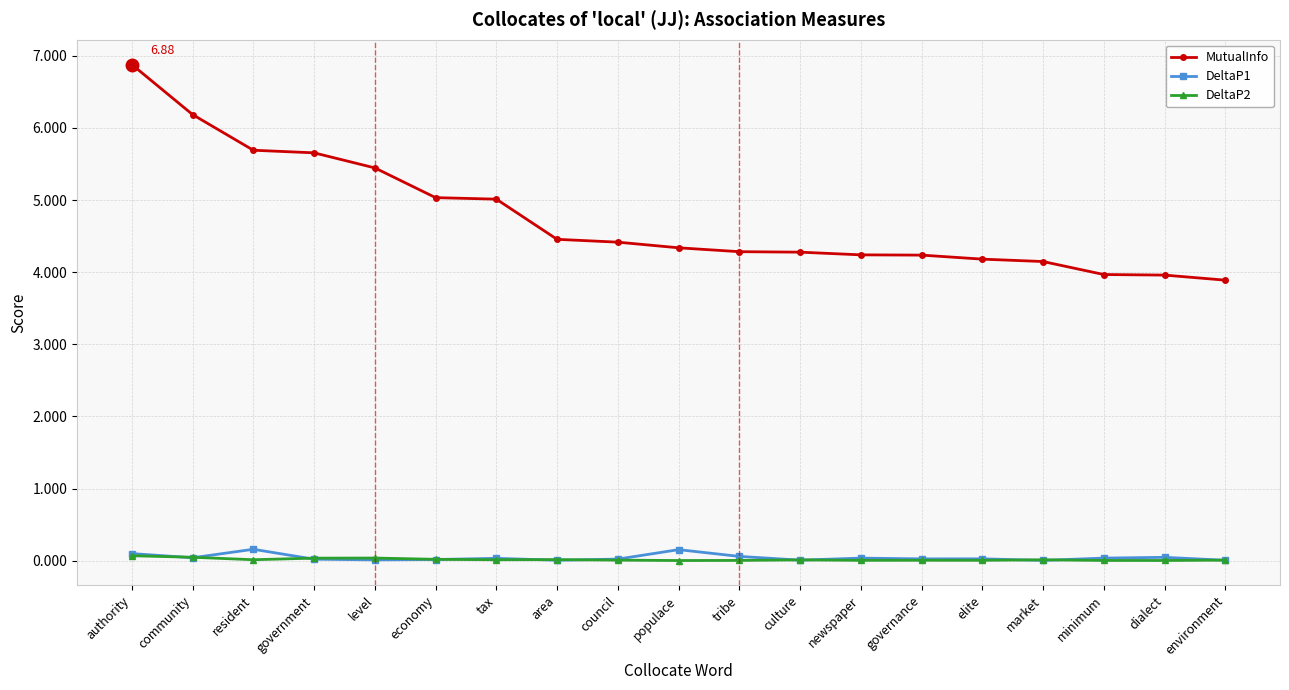

What is the difference between the highest and lowest values at level?

5.4